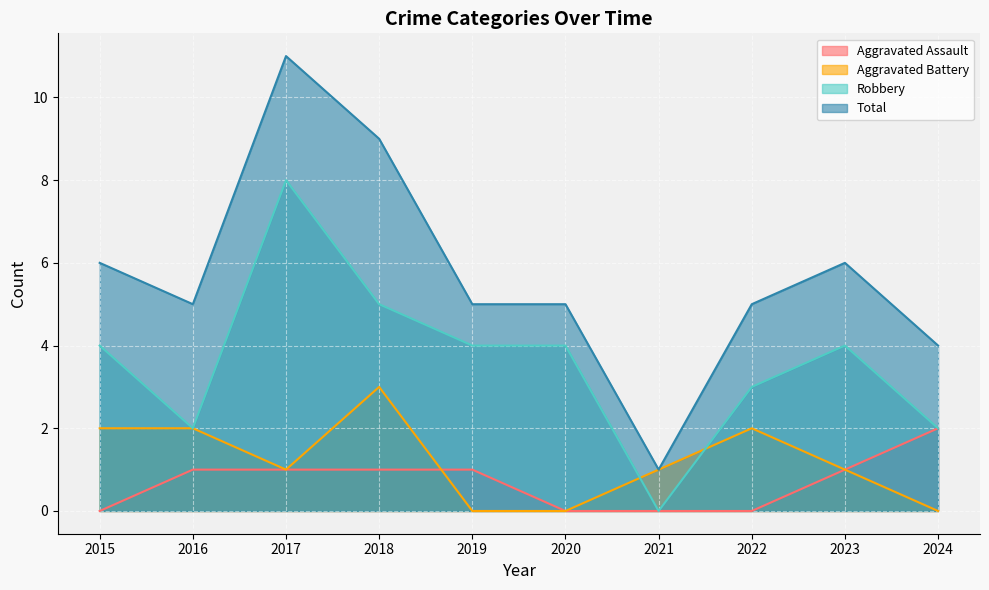

True or false: Total has more than 2 interior local peaks.

False